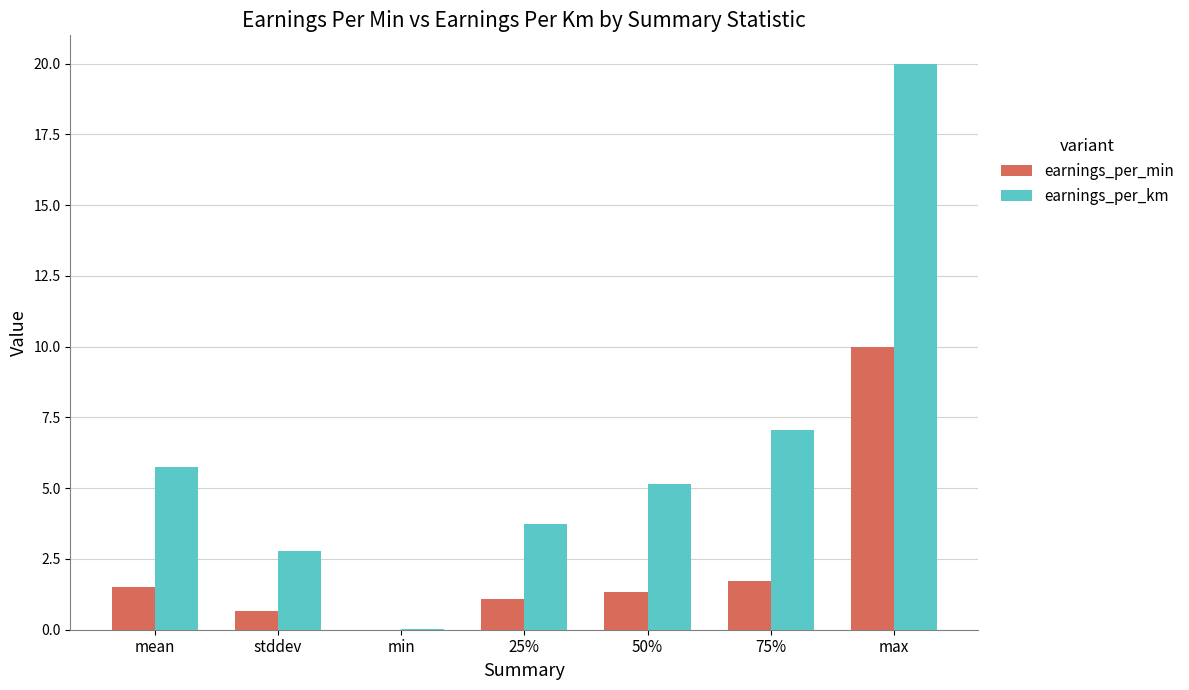

Is it true that earnings_per_min equals 10.0 at max?

True